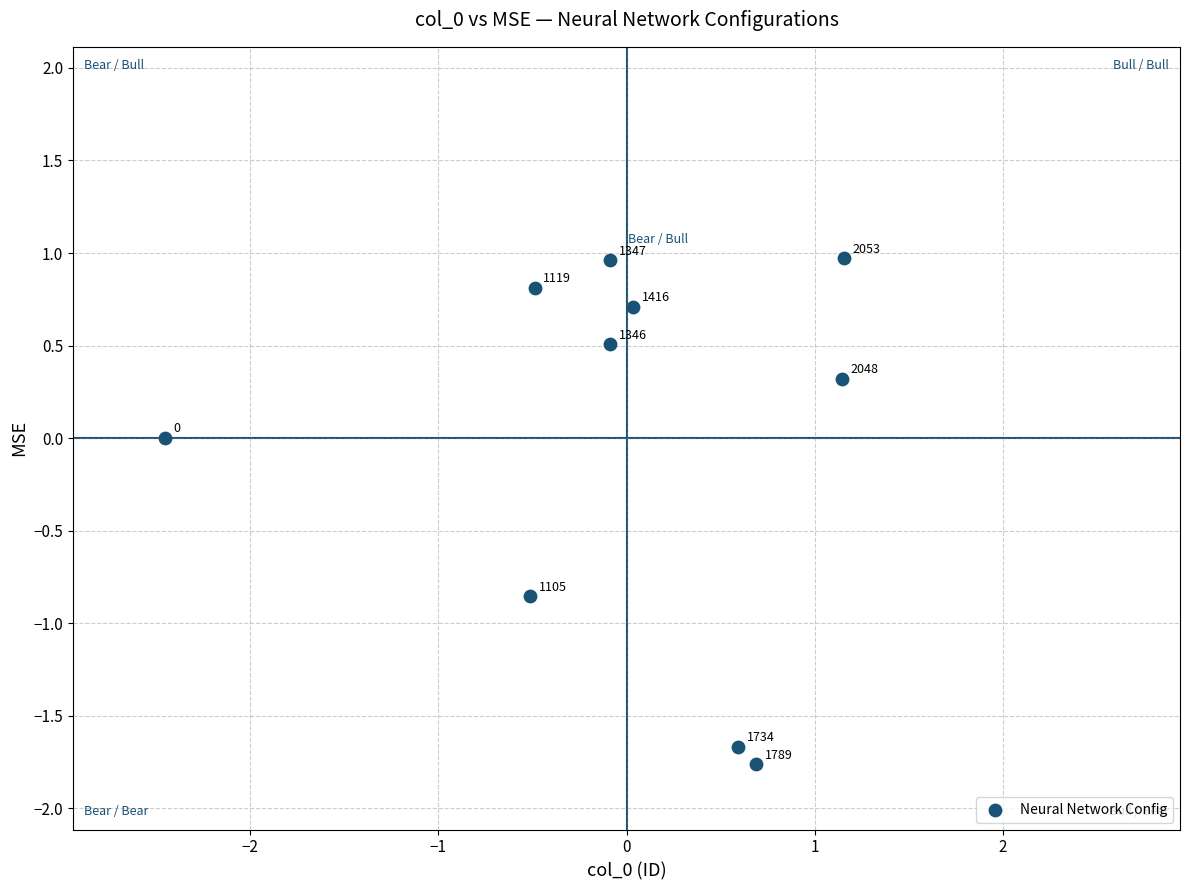

What is the range of Y values (max minus min)?

2.7